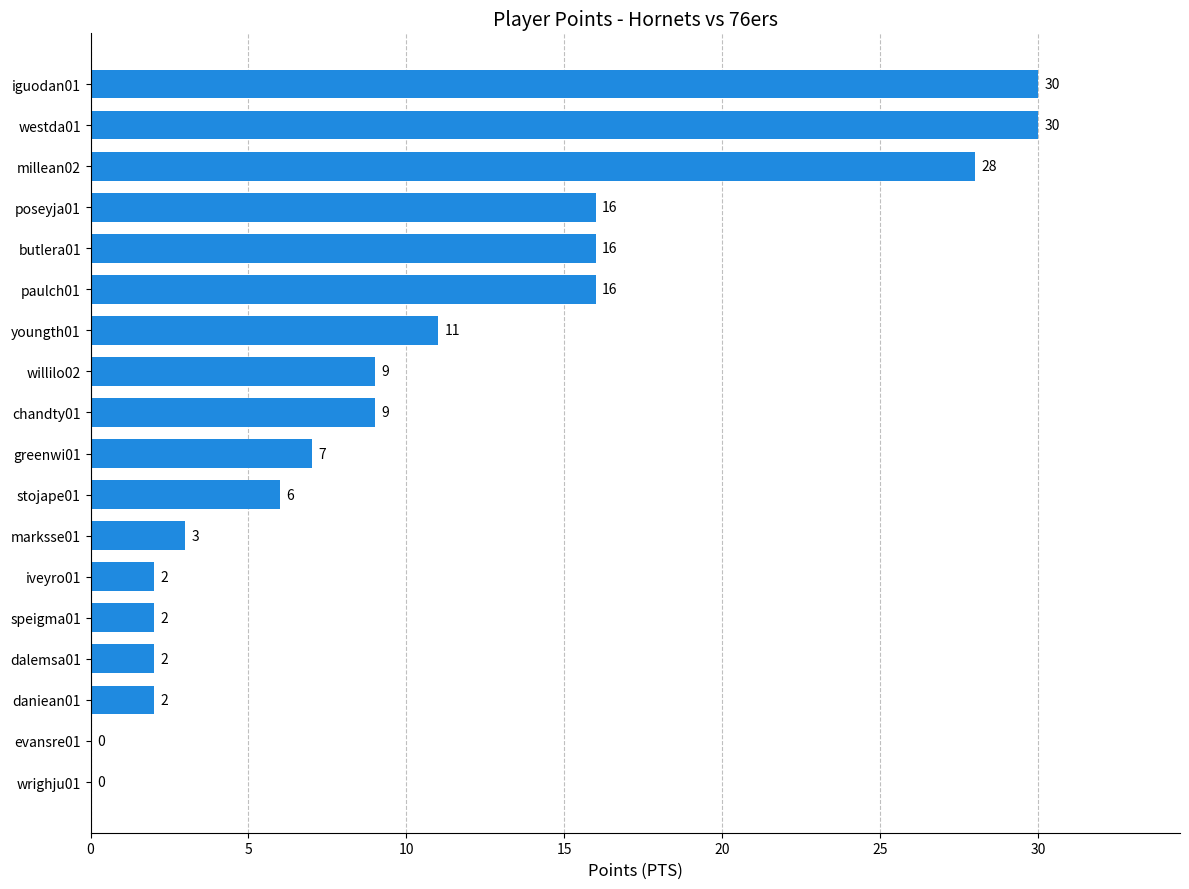

Which has a higher value, dalemsa01 or greenwi01?

greenwi01